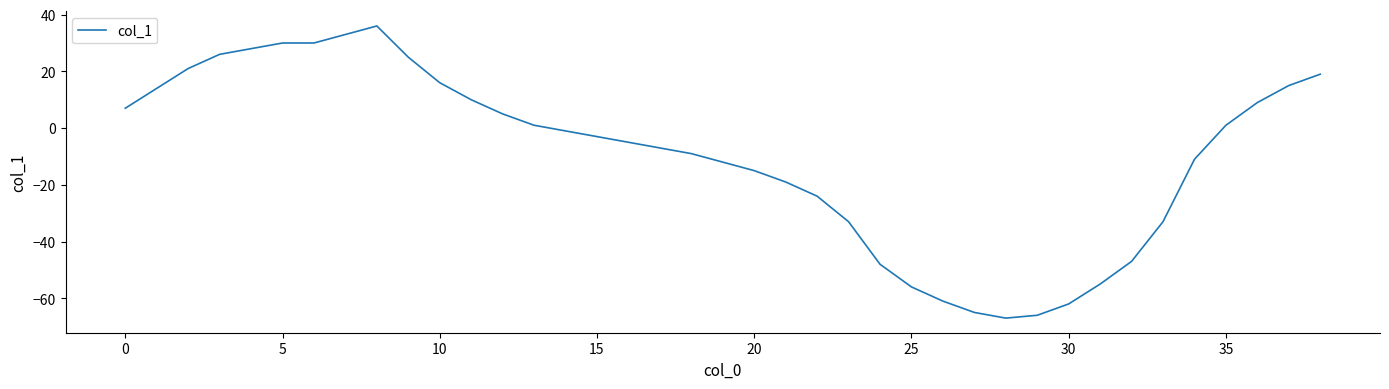

What is the smallest value displayed?

-67